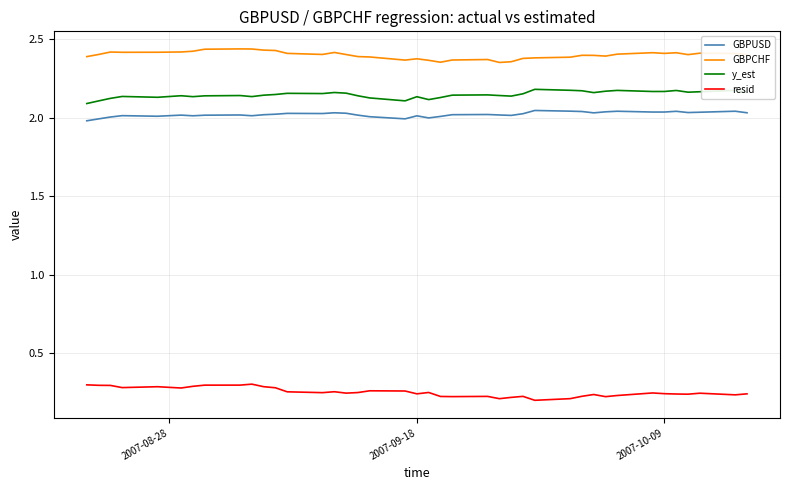

List the series in order of their peak value, lowest first.

resid, GBPUSD, y_est, GBPCHF